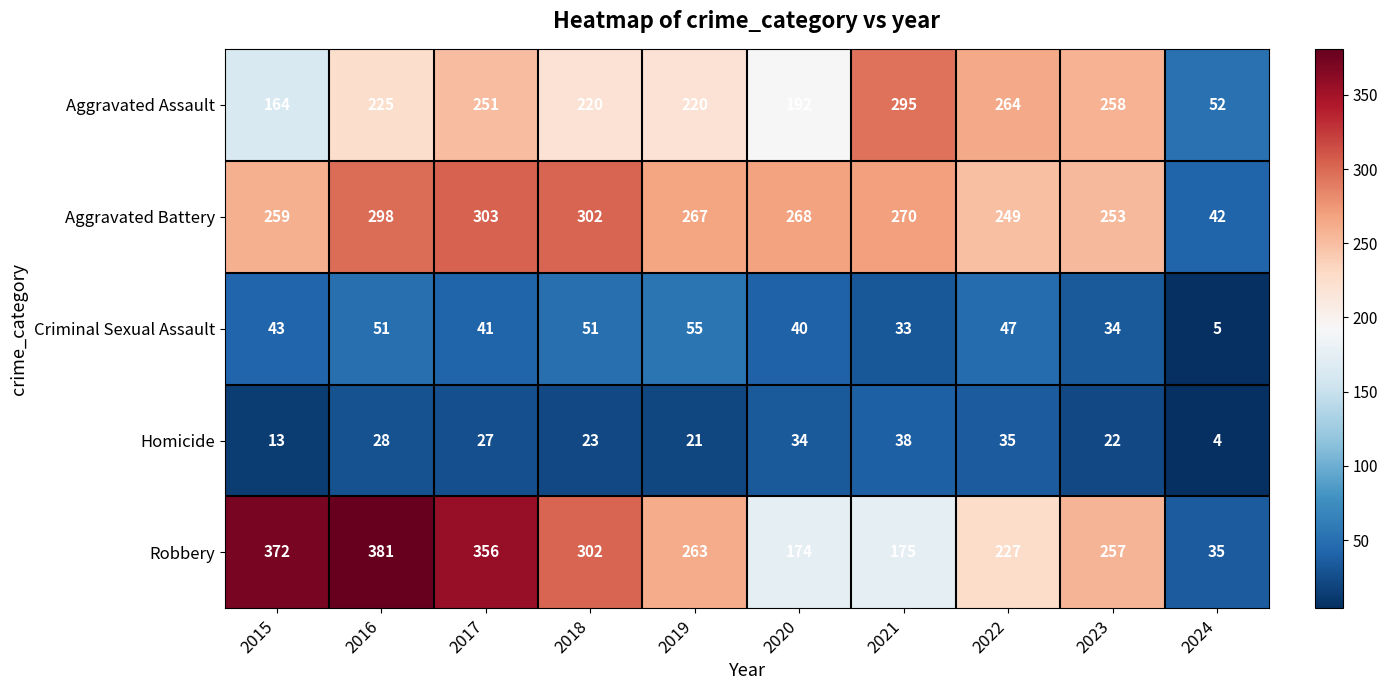

Which series changed the most between 2016 and 2018?

Robbery